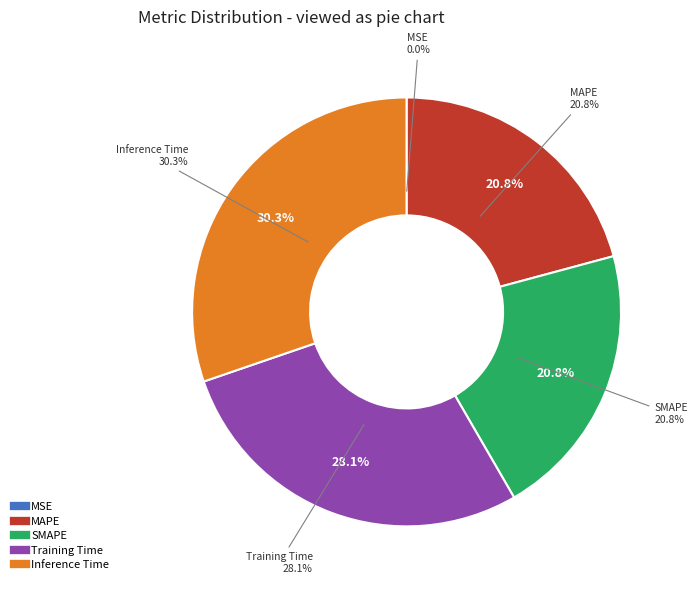

What percentage is the SMAPE slice, to the nearest percent?

21%